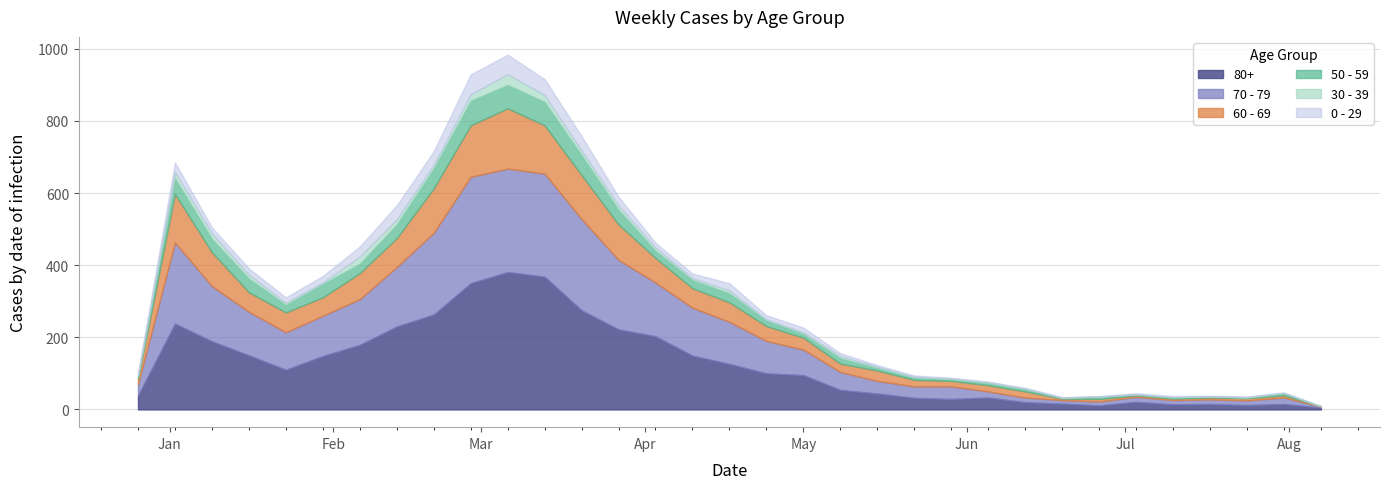

What is the value of the 30 - 39 point at the 1st from the left?

5